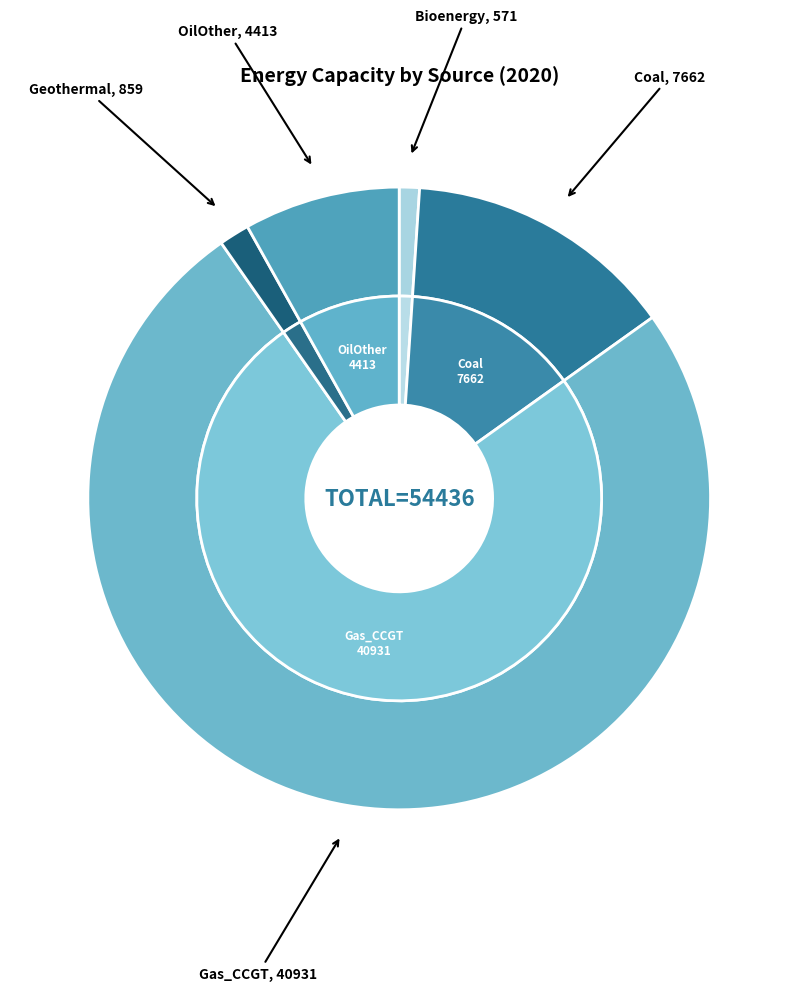

Does Gas_CCGT account for over 50% of the chart?

Yes